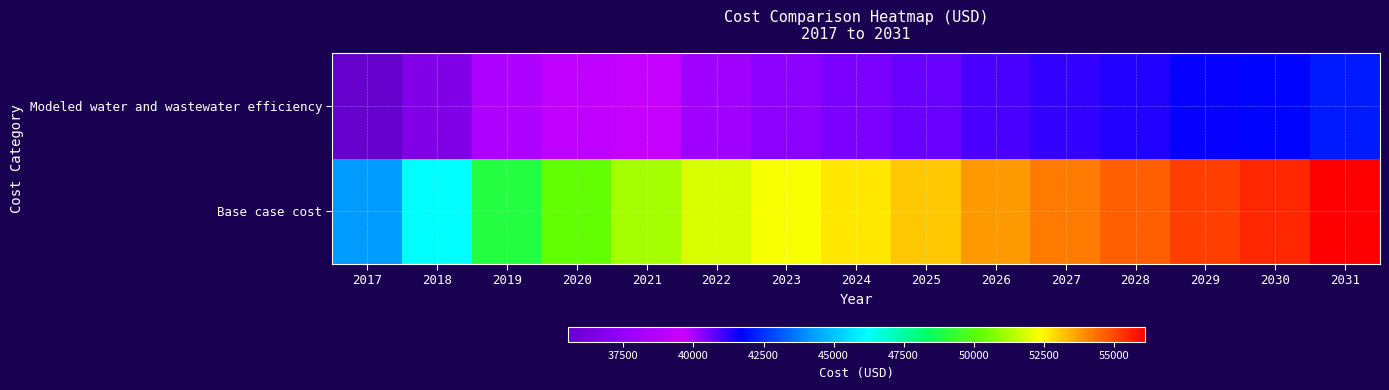

Which has a higher value, 2022 or 2027?

2027